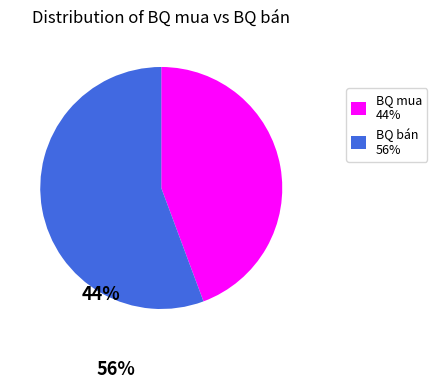

What is the smallest slice in the pie chart?

BQ mua